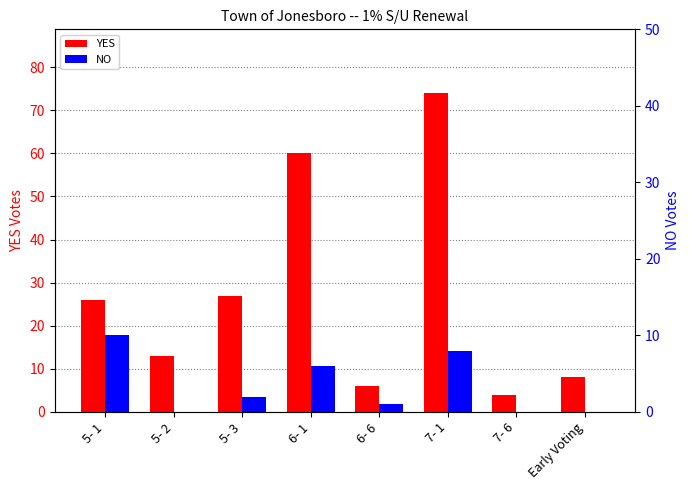

Count the number of categories in the chart.

8